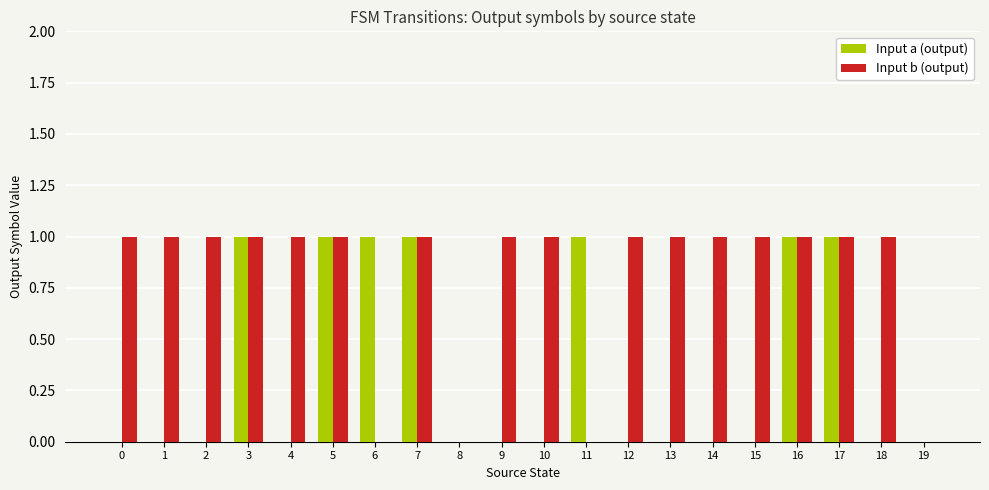

The Input a (output) series shows 2 at 7. True or false?

False